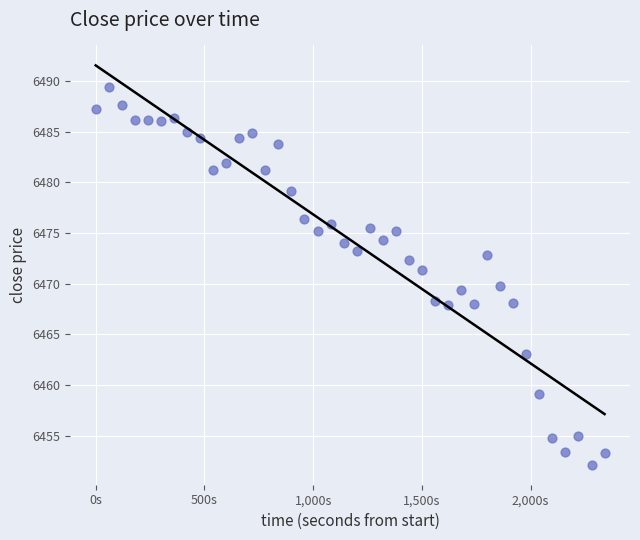

What is the range of X values (max minus min)?

2340.0